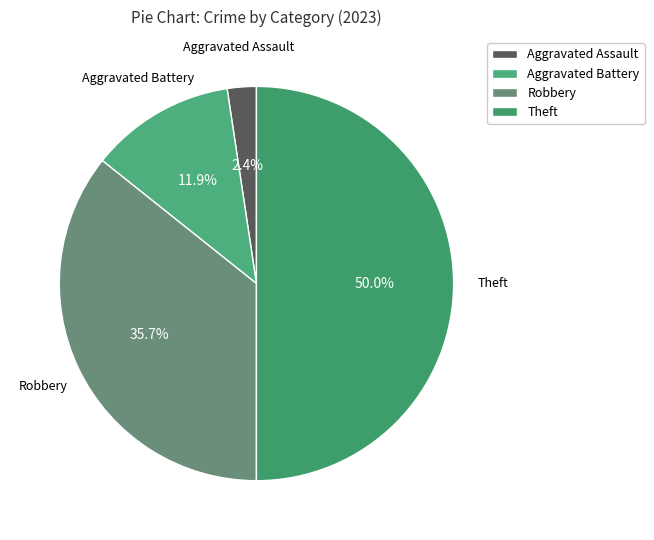

Count the number of slices in the pie.

4